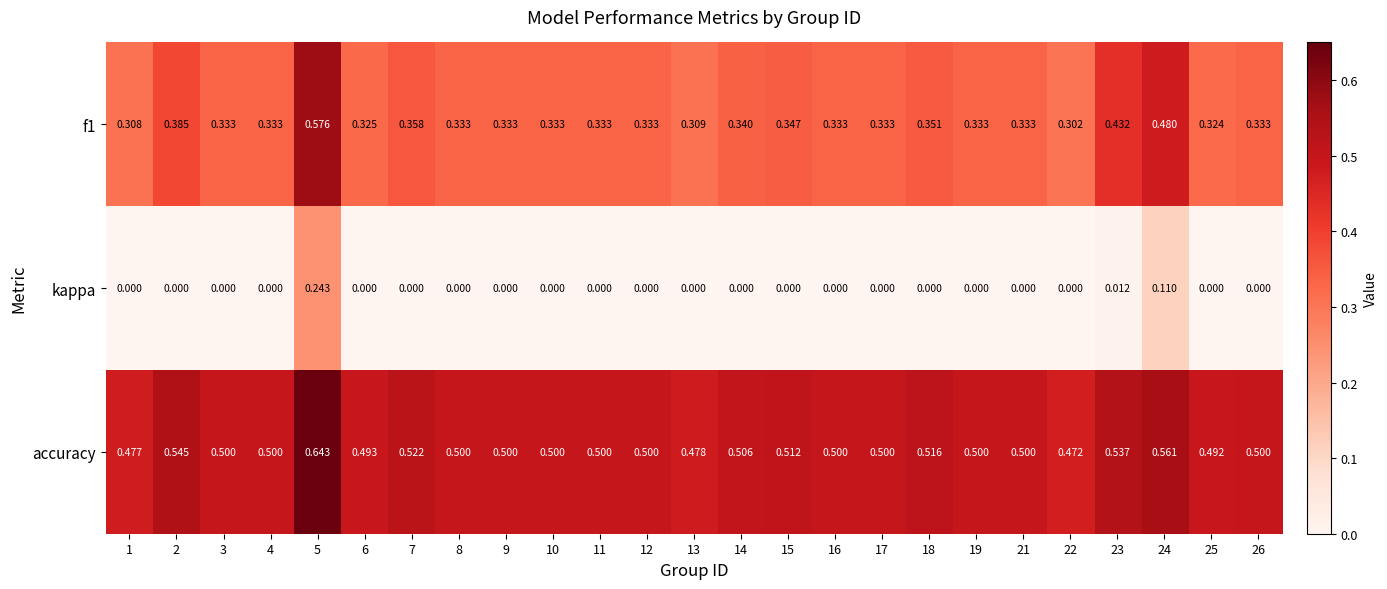

Is the value of accuracy at 15 greater than the value of f1 at 12?

Yes